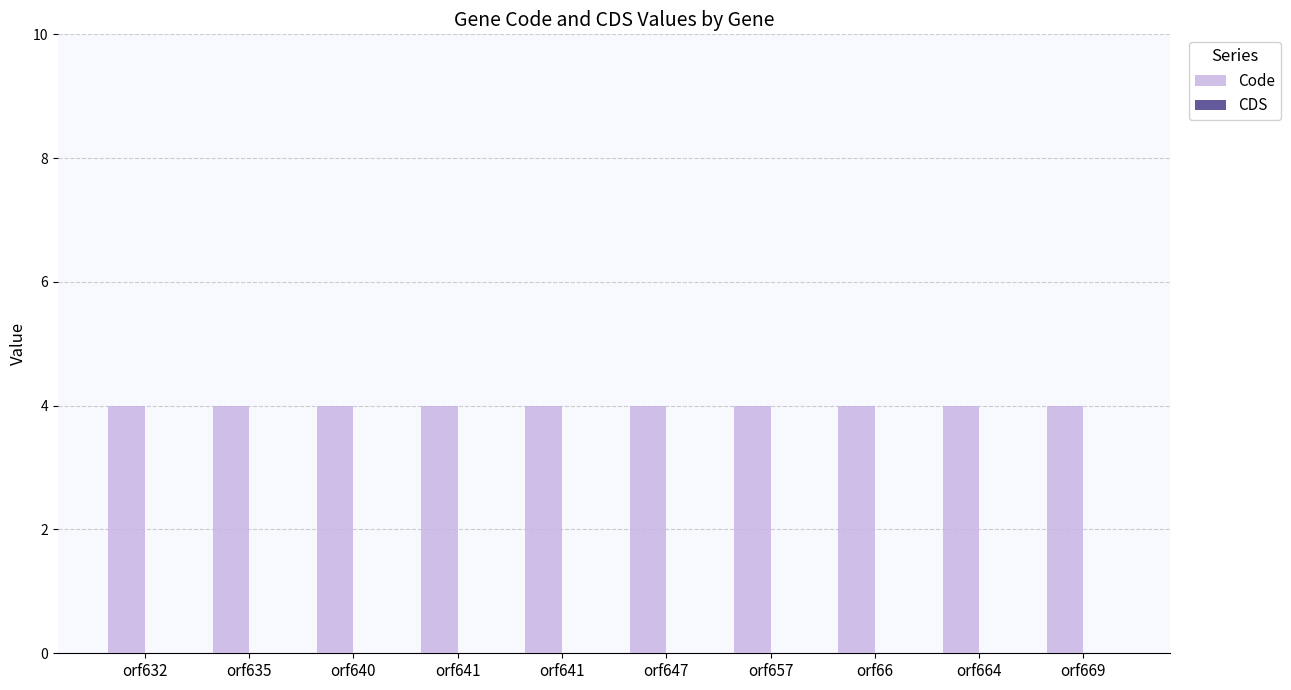

The value of CDS at orf669 is 0. True or false?

True